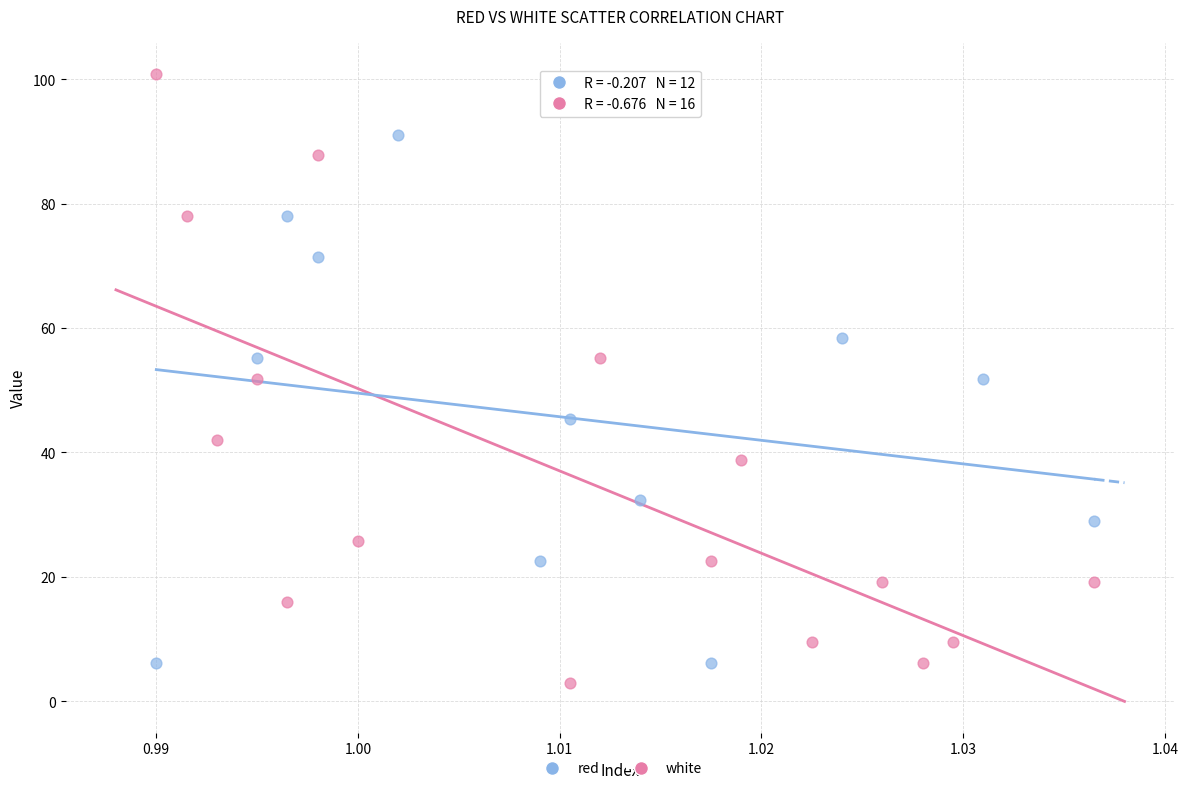

Which series contains the highest Y value?

white